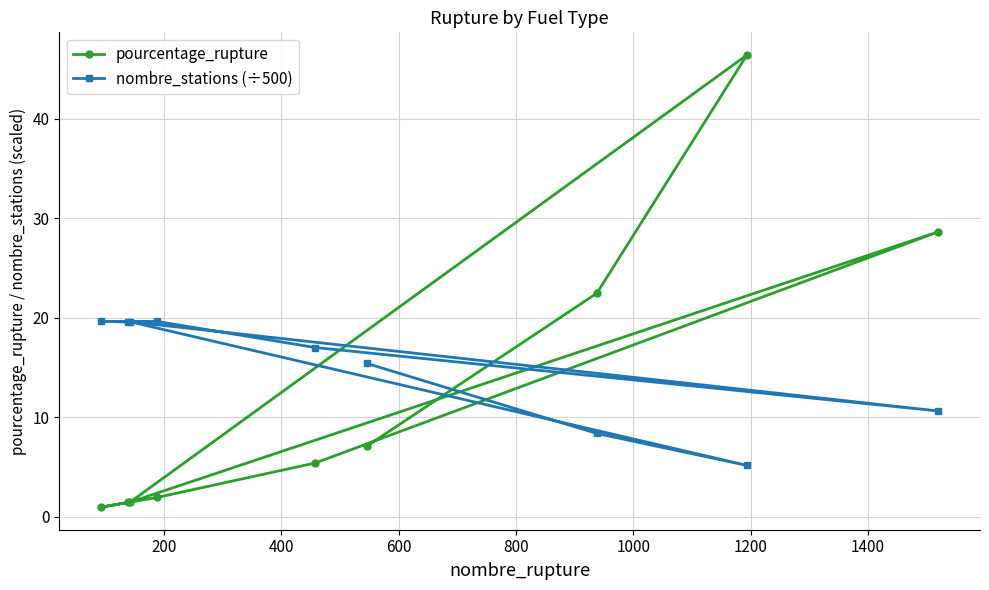

What is the value of the nombre_stations (÷500) point at the 4th from the left?

19.6